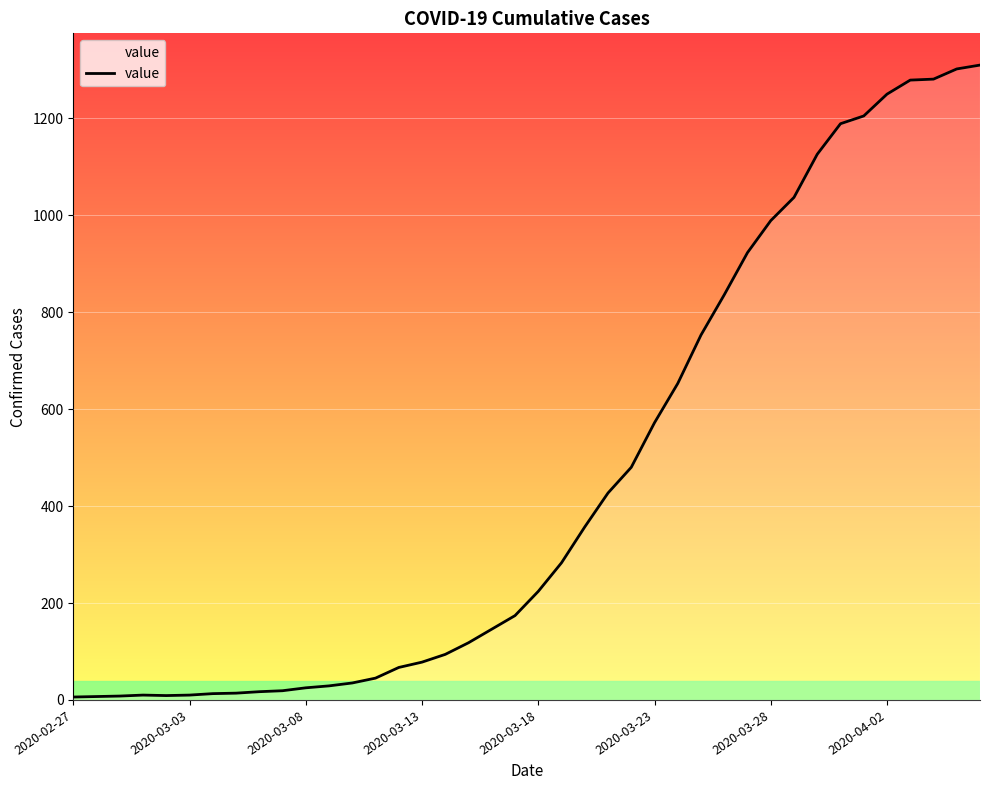

Does the chart display data point markers on the line(s)?

No